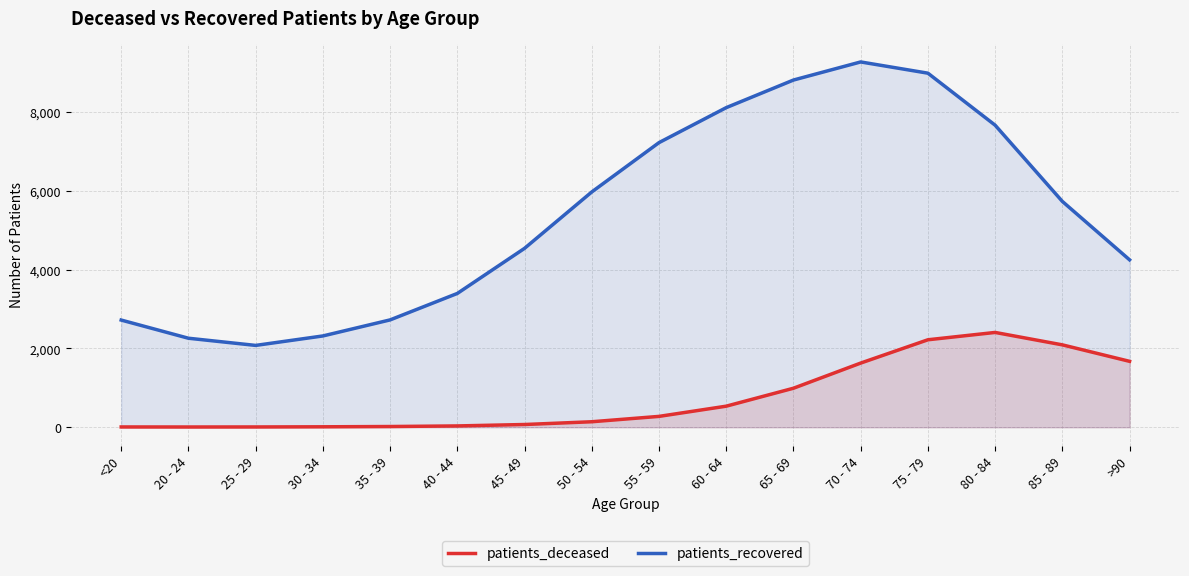

At how many categories does at least one series exceed 9252?

1